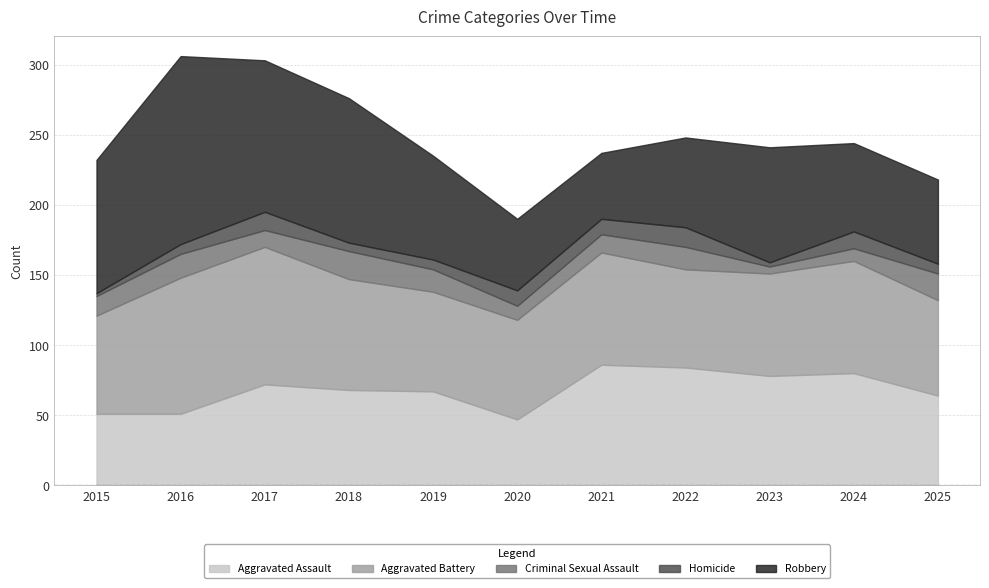

What is the difference between the maximum and minimum values in the Criminal Sexual Assault series?

15